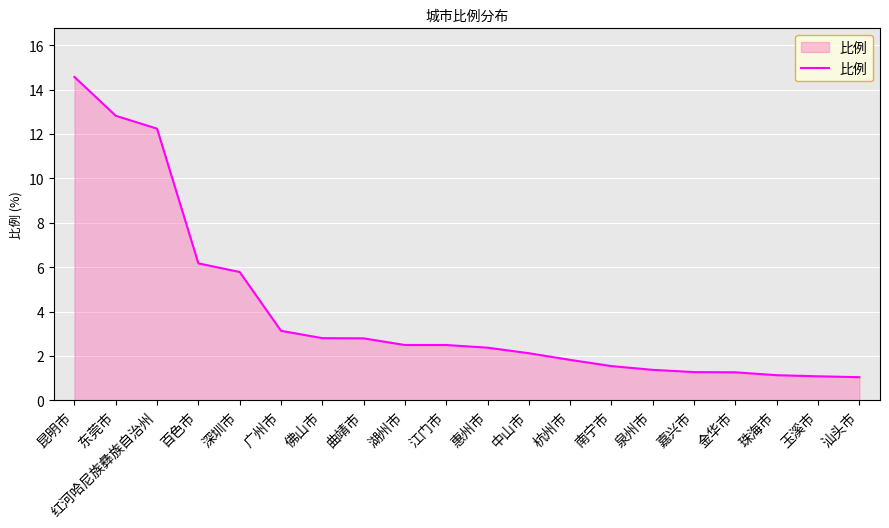

What is the ratio of the value at 东莞市 to the value at 惠州市?

5.4